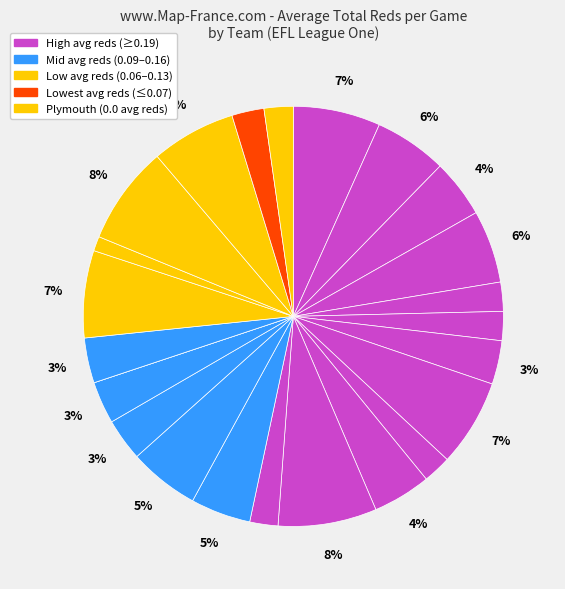

To the nearest percent, what is the difference between the largest and smallest slice percentages?

8%